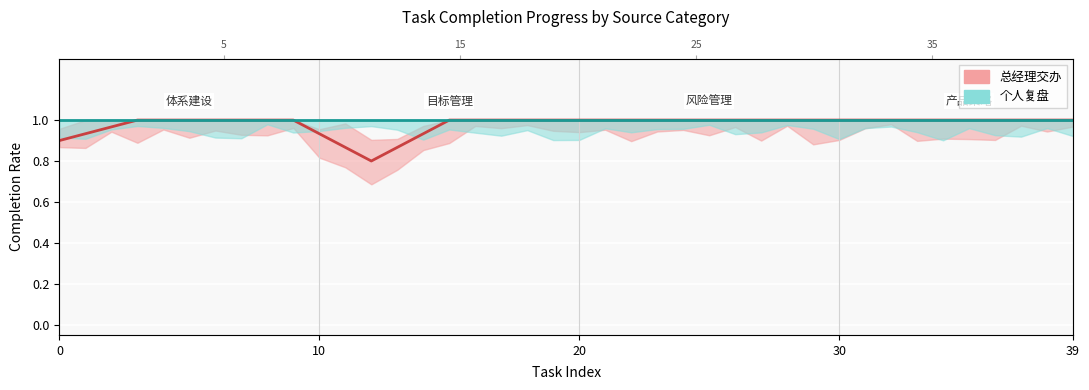

How many categories are shown in the chart?

40